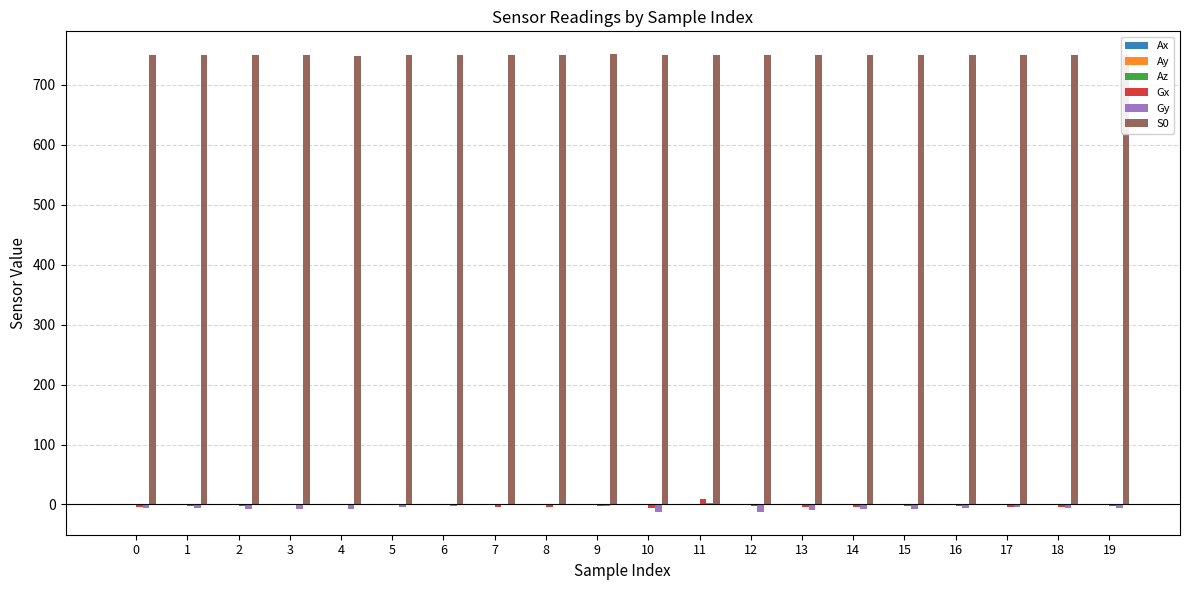

How many categories are shown in the chart?

20